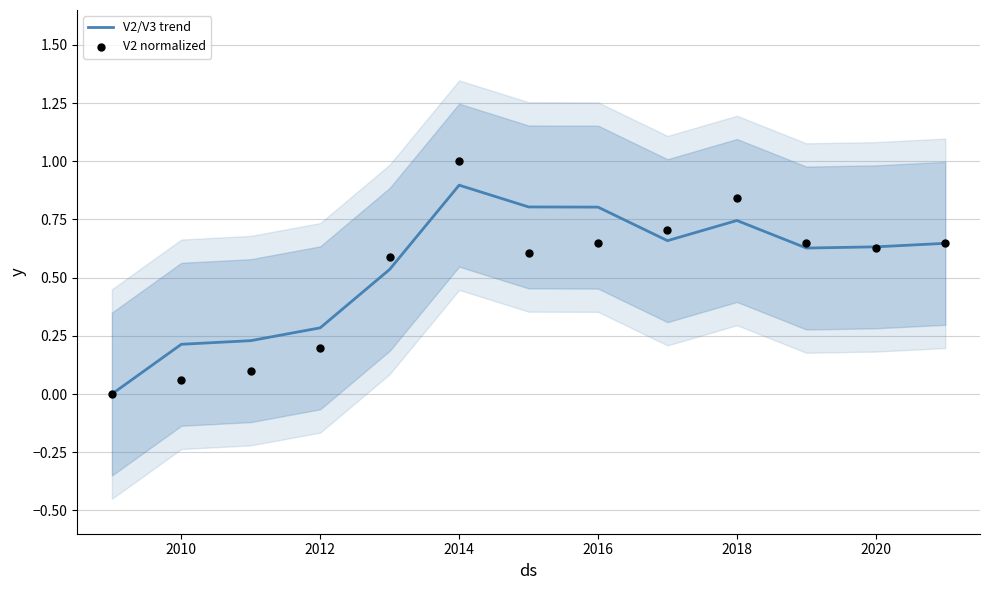

What are all the series names shown in the legend?

V2/V3 trend, V2 normalized